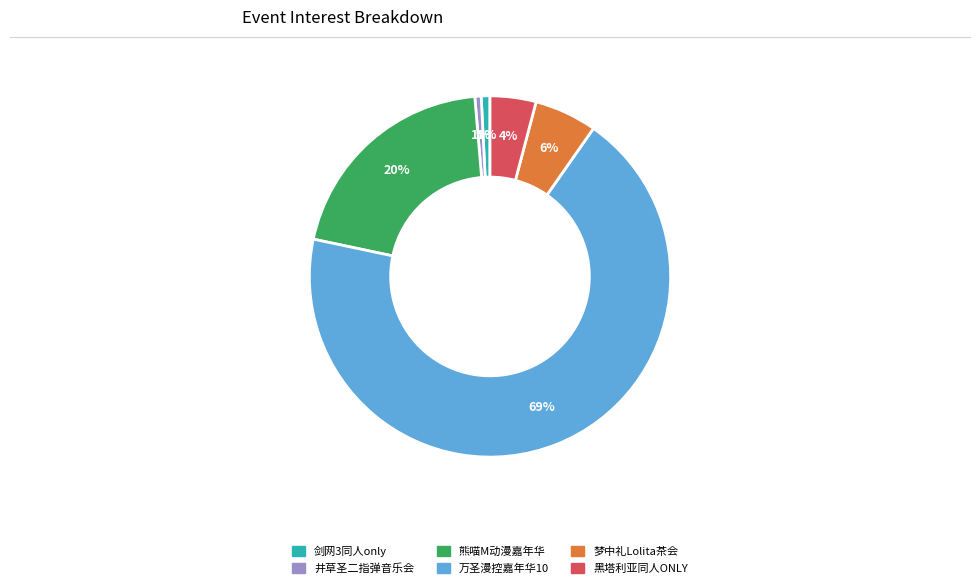

Does any single category account for the majority?

Yes